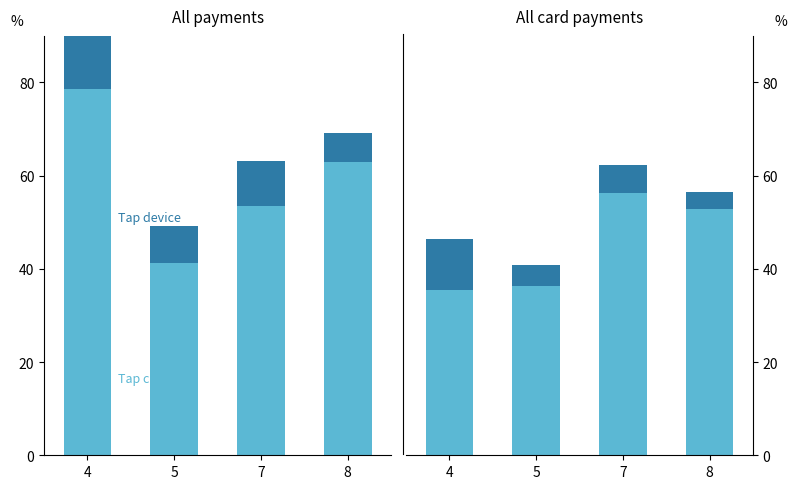

Rank the series by their maximum value, from lowest to highest.

Tap device, Tap card